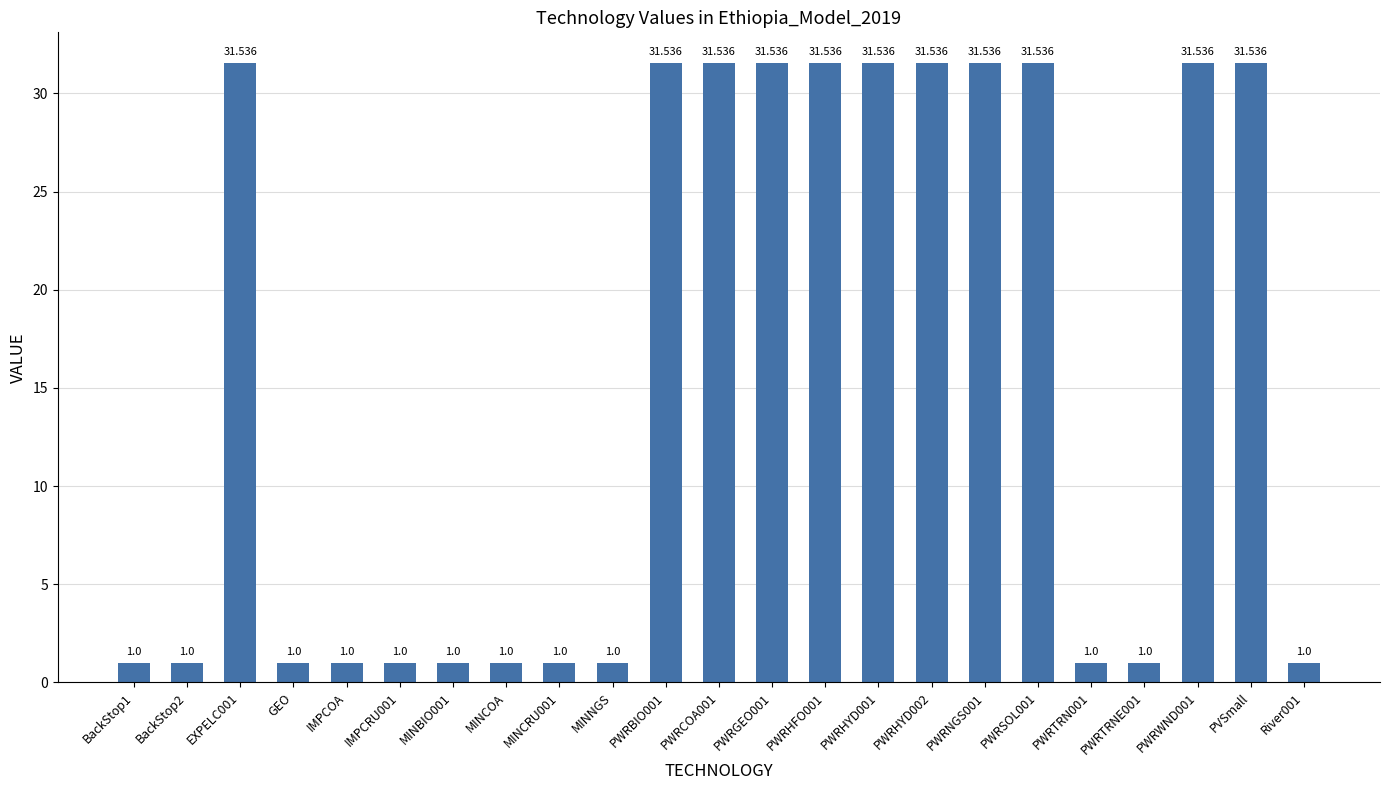

What is the sum of the values at IMPCRU001 and BackStop2?

2.0